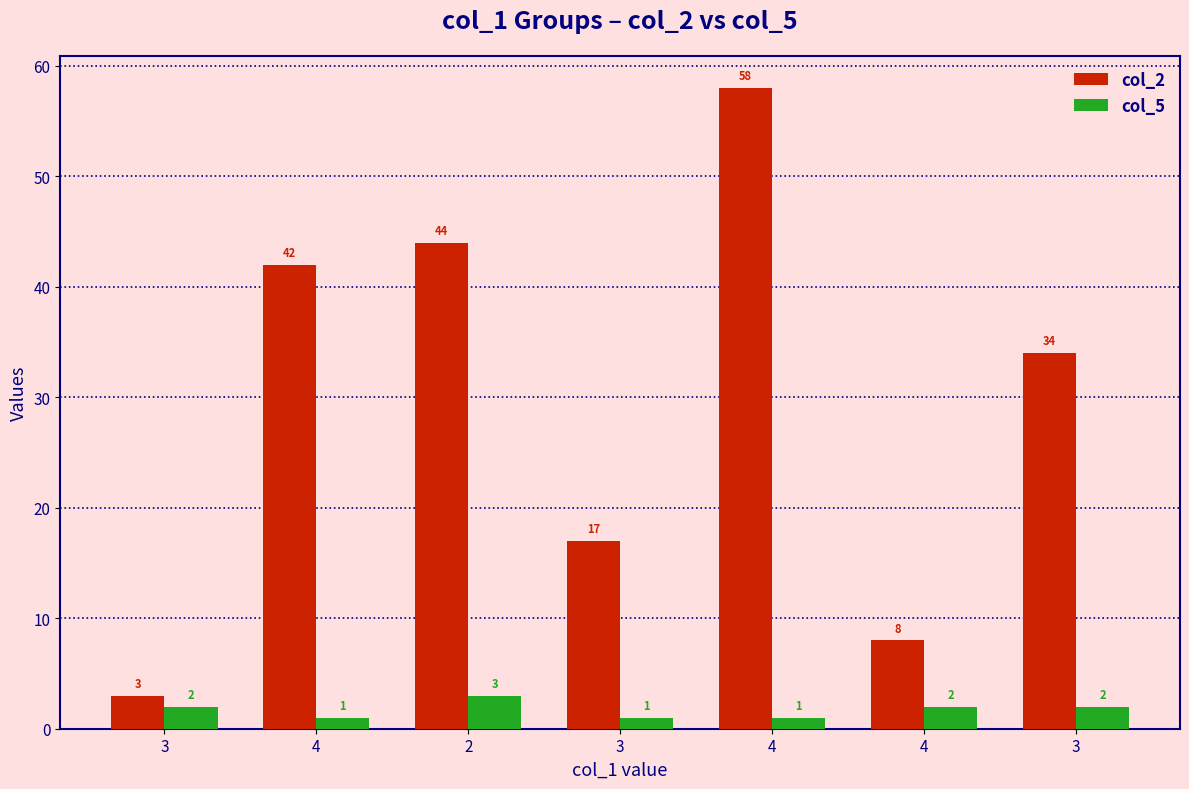

Is it true that col_2 equals 17 at 3?

True